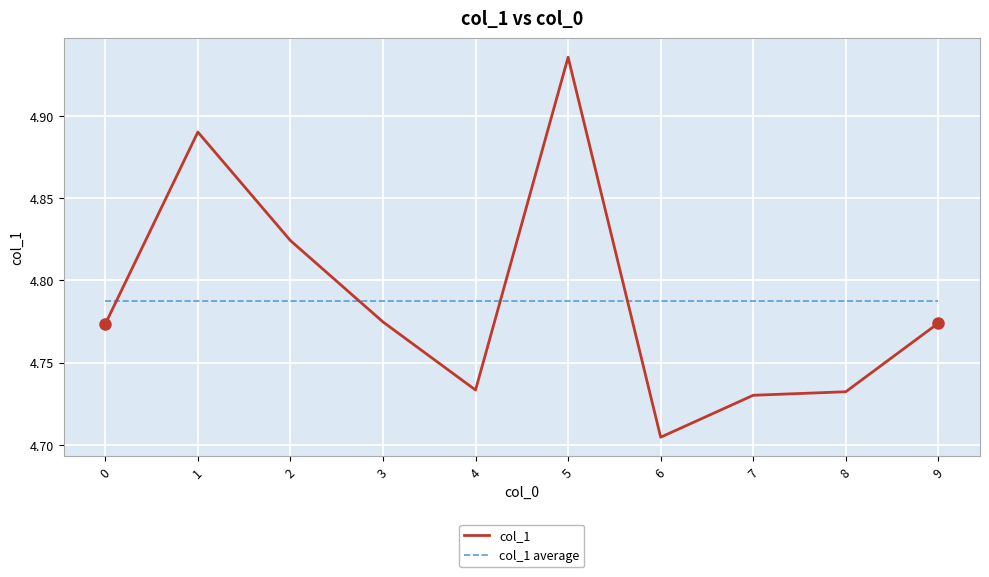

The col_1 average series shows 2.0 at 8. True or false?

False